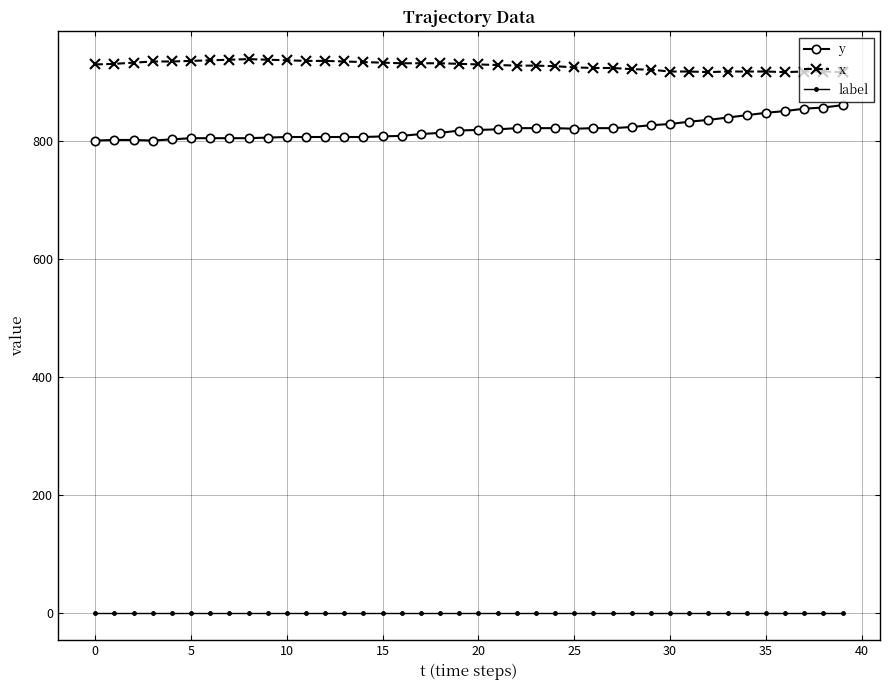

List the series in order of their peak value, highest first.

x, y, label